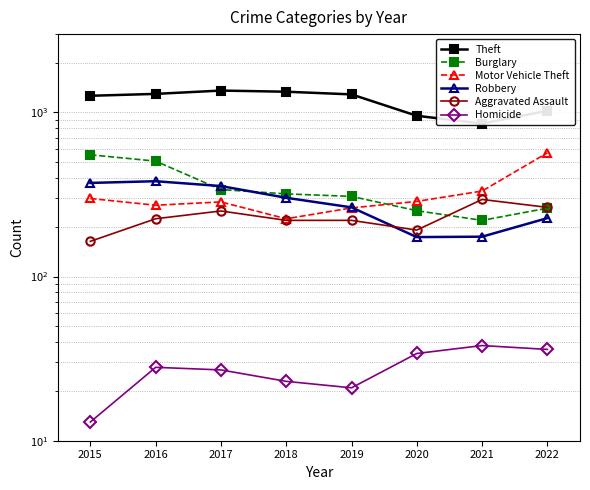

True or false: Motor Vehicle Theft has a value of 299 at 2015.

True